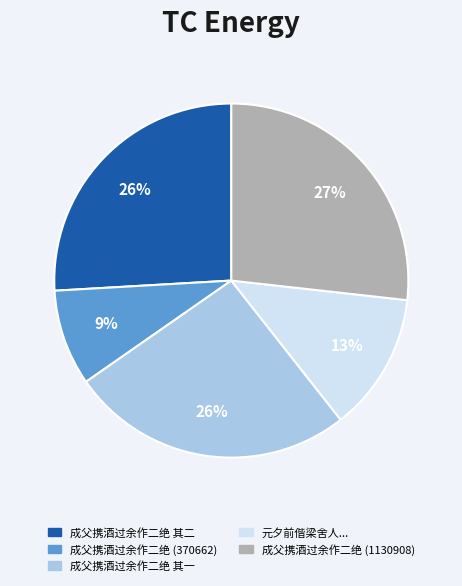

Is there a majority slice in this chart?

No